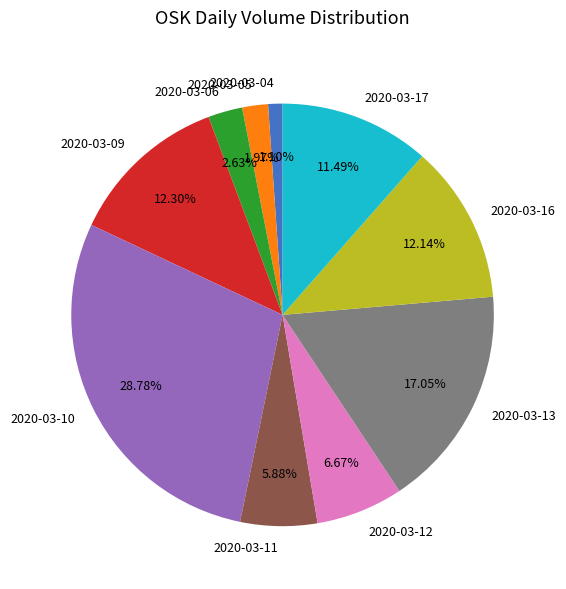

To the nearest percent, what portion does 2020-03-16 represent?

12%